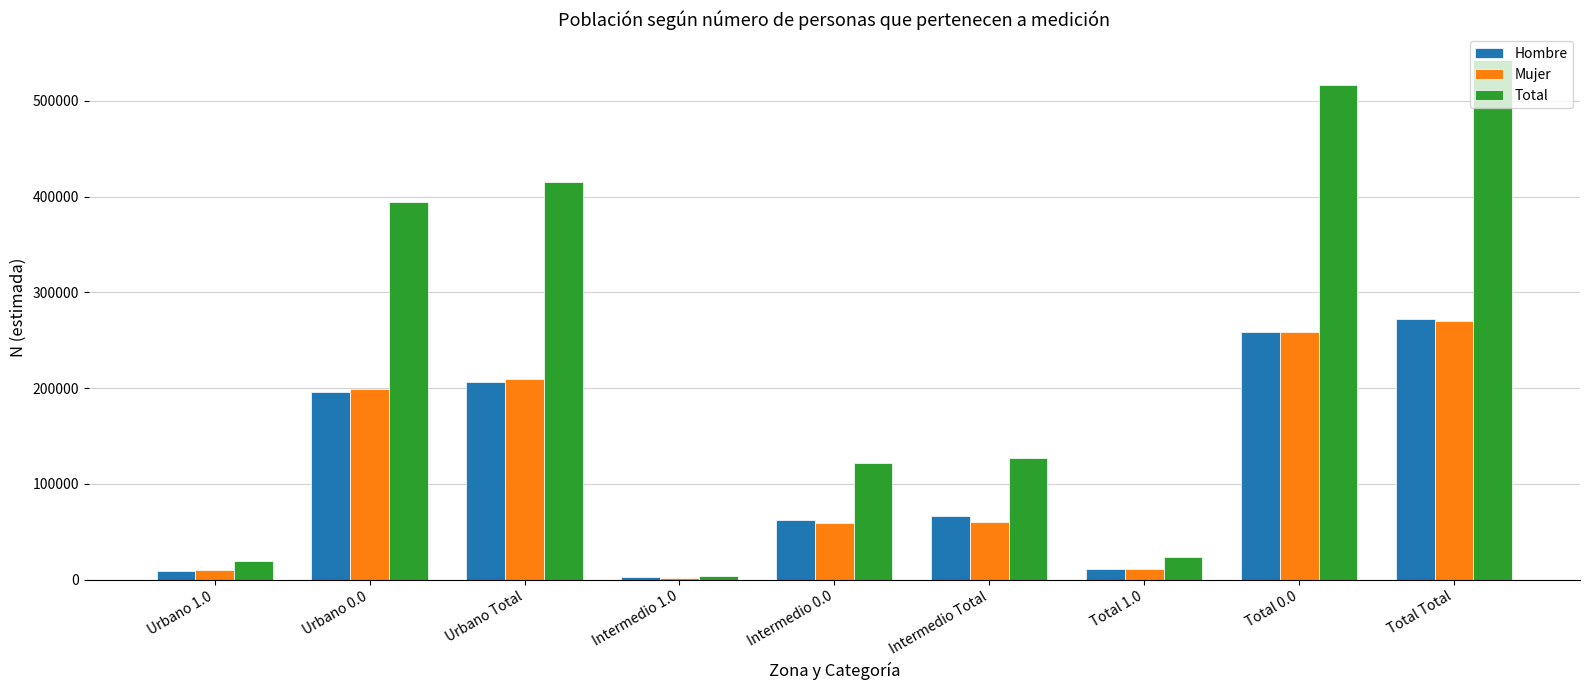

Does the chart contain stacked bars?

No